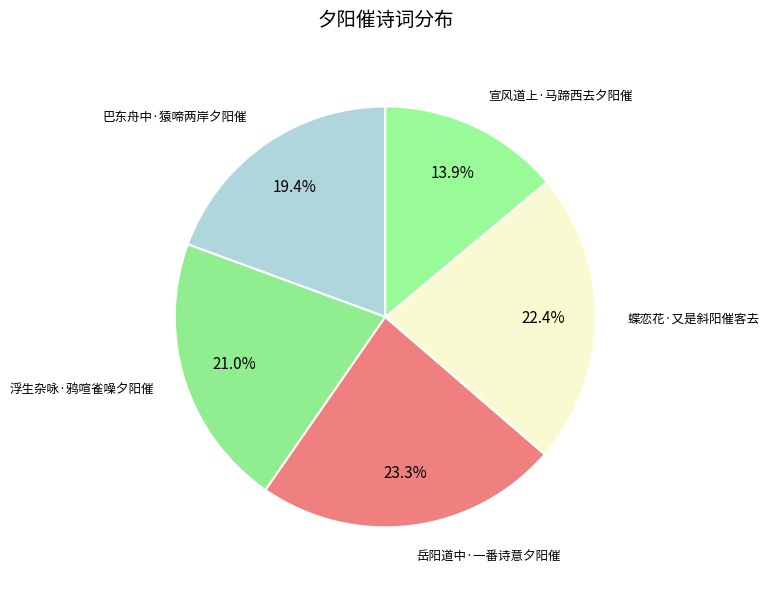

Rank the categories by value from highest to lowest.

岳阳道中·一番诗意夕阳催, 蝶恋花·又是斜阳催客去, 浮生杂咏·鸦喧雀噪夕阳催, 巴东舟中·猿啼两岸夕阳催, 宣风道上·马蹄西去夕阳催